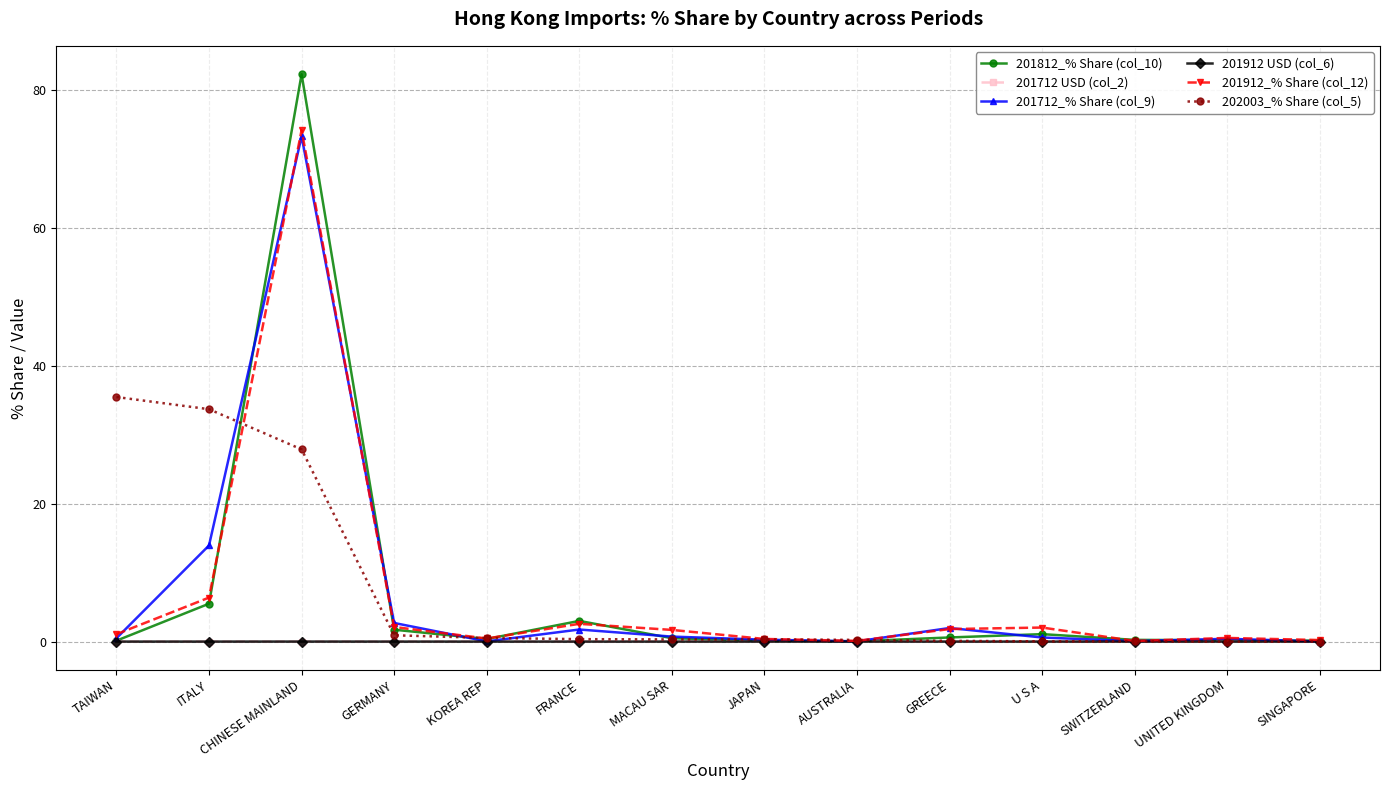

At how many categories does at least one series exceed 25?

3